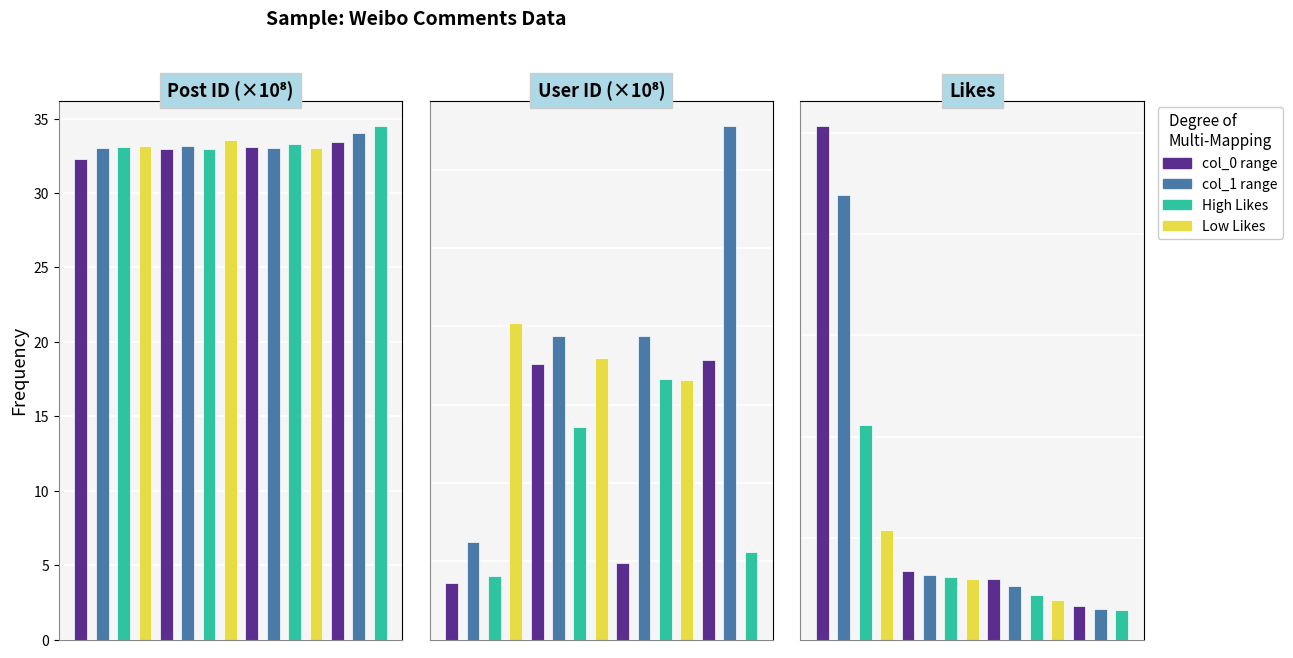

What is the difference between the second highest and minimum values in the Likes series?

8185.0